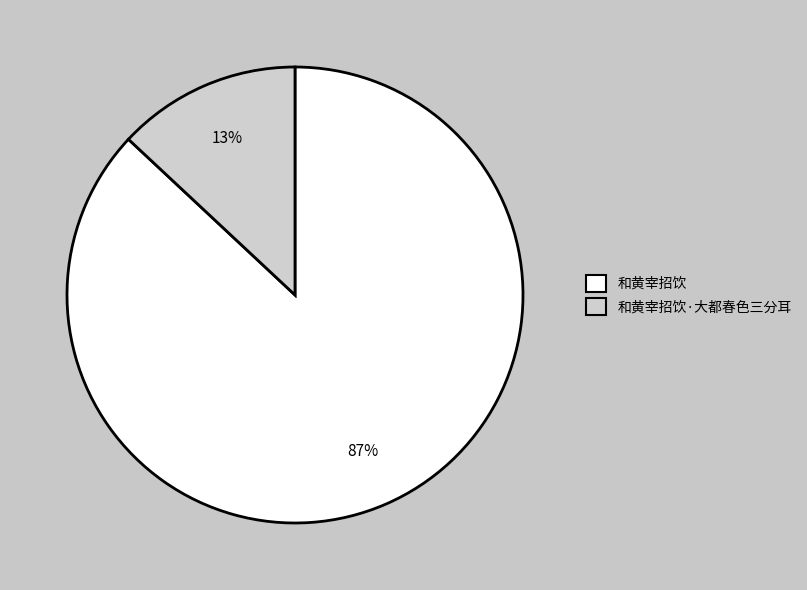

Count the number of slices in the pie.

2